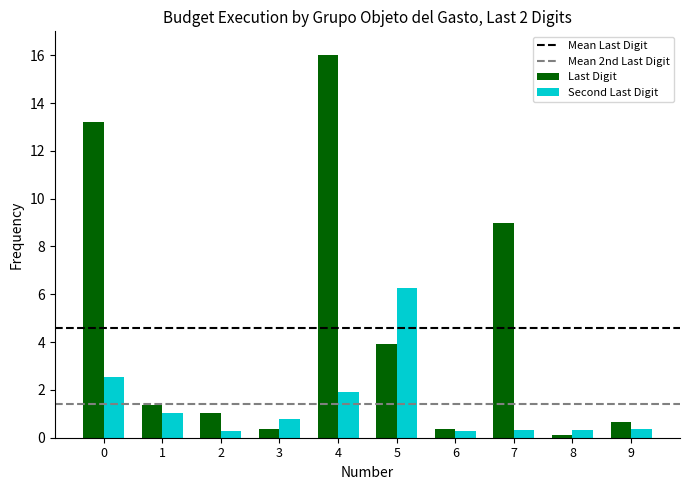

What is the total value across all series at 0?

15.8